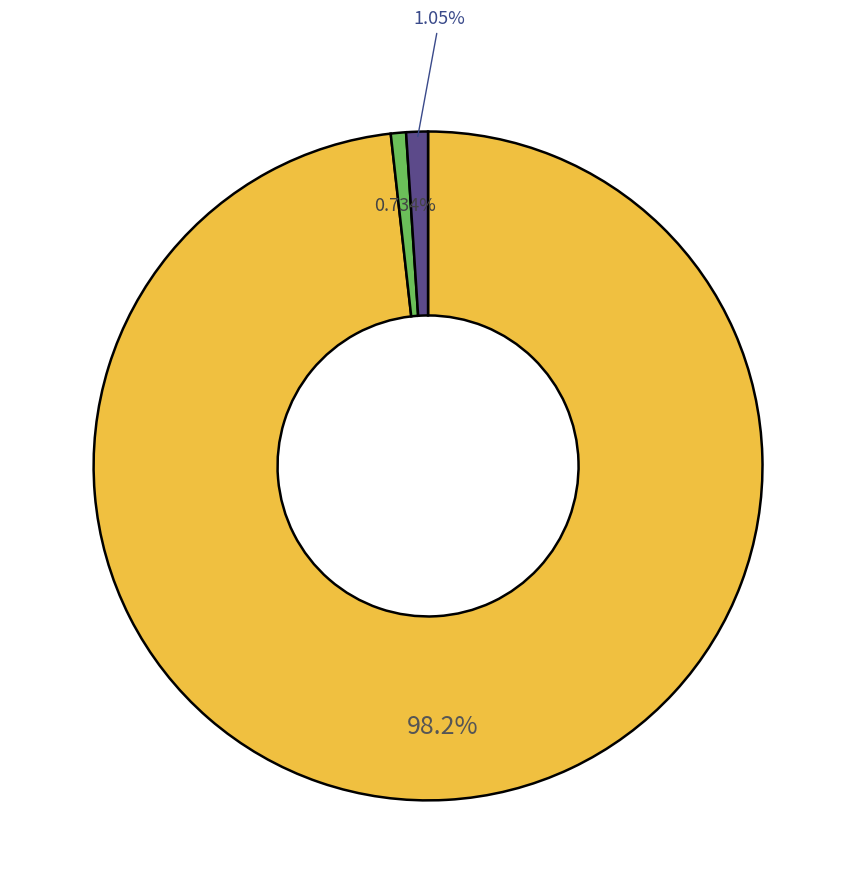

How many segments does this pie chart have?

3